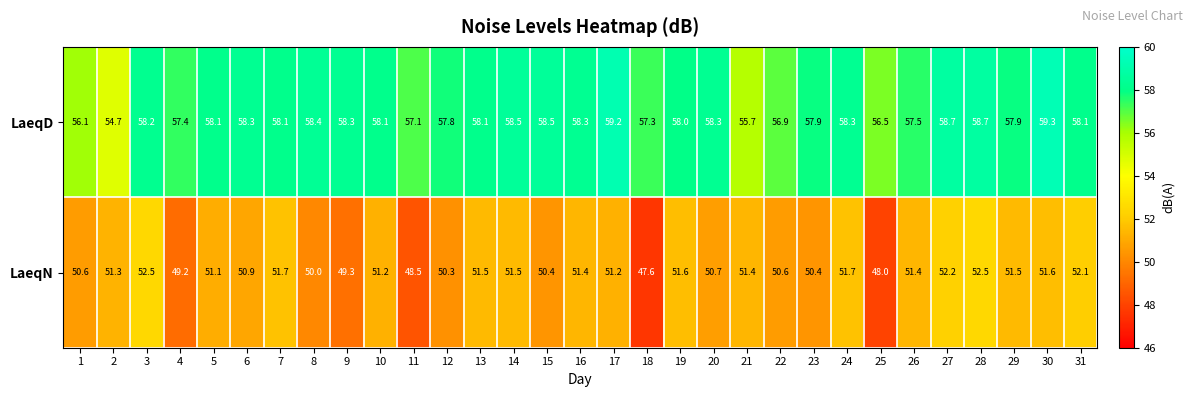

What is the spread (max minus min) of values at 17?

8.0